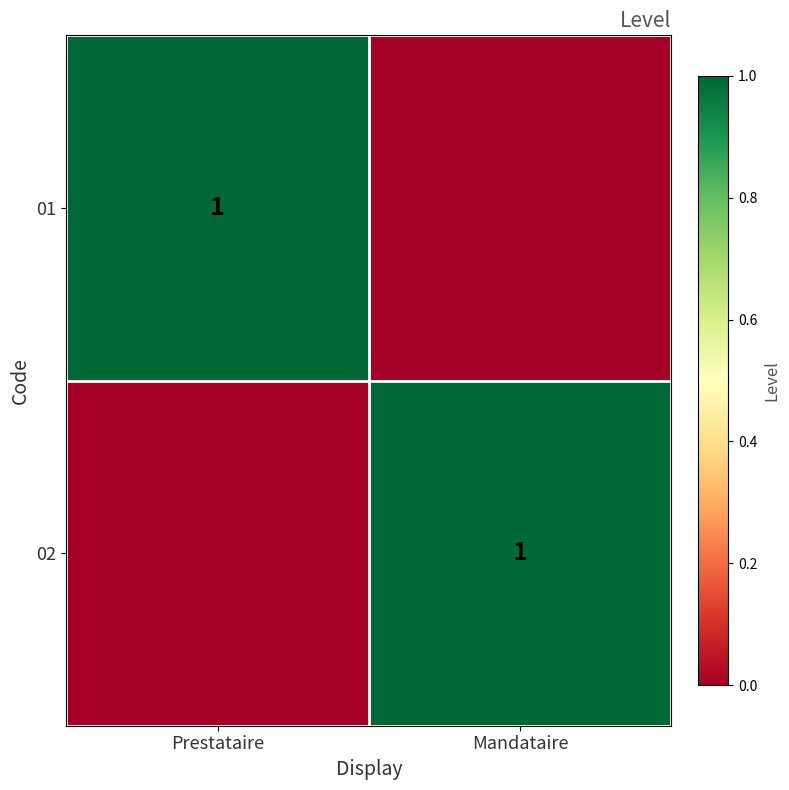

The value of 02 at Mandataire is 1. True or false?

True